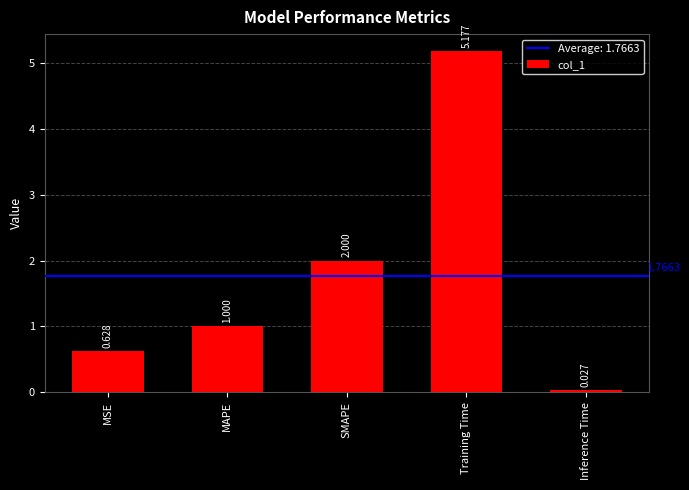

What is the label of the 4th bar from the right?

MAPE